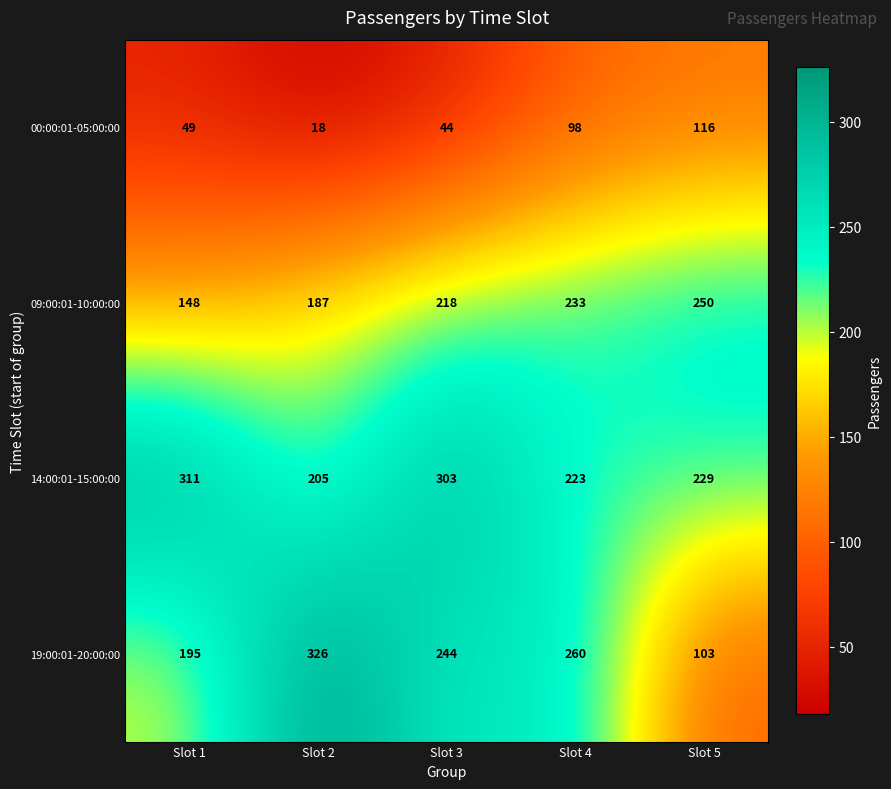

How many 09:00:01-10:00:00 values are between 187 and 233?

3